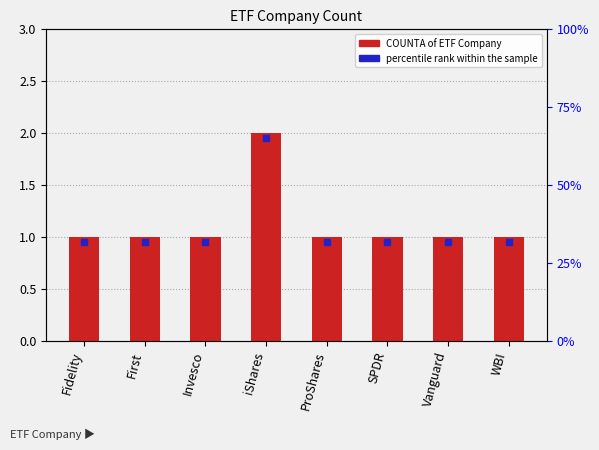

What is the average value?

1